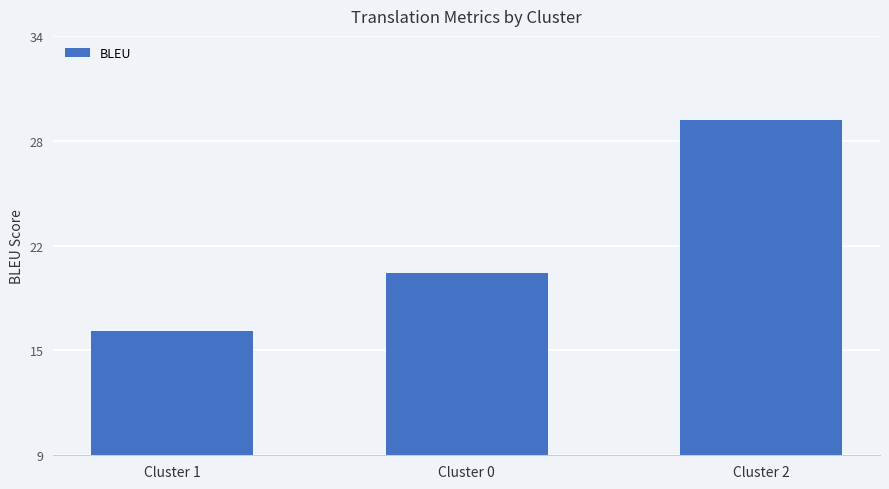

Rank the categories by value from lowest to highest.

Cluster 1, Cluster 0, Cluster 2